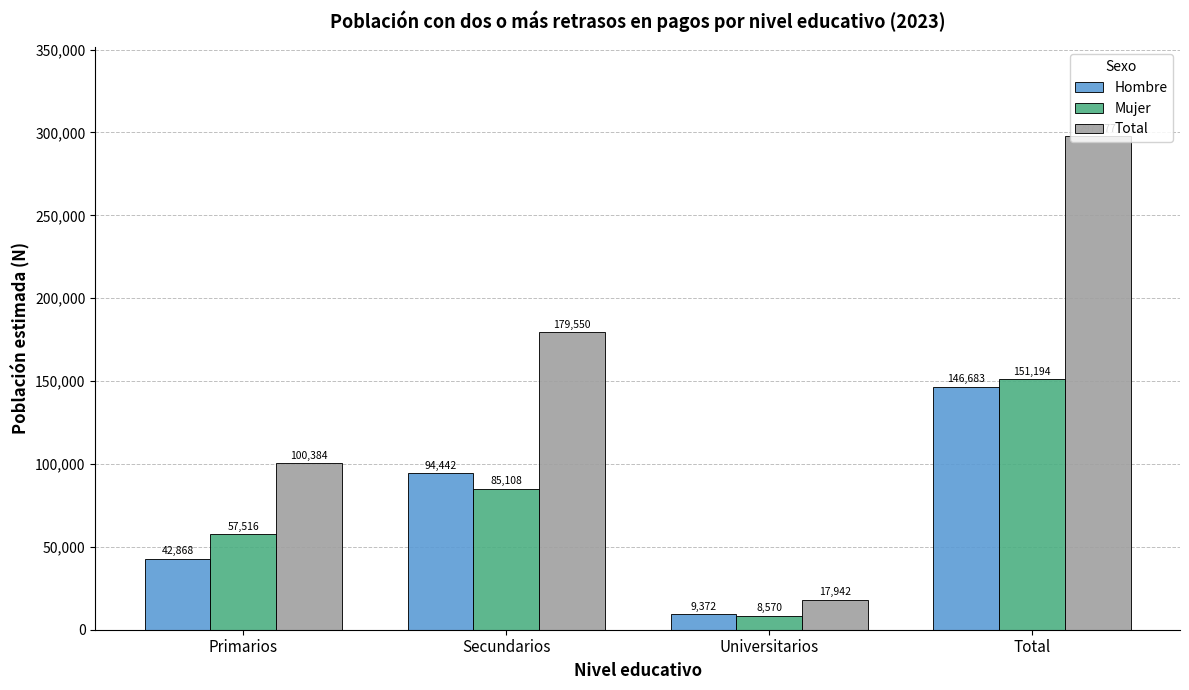

At which category is the sum across all series the highest?

Total